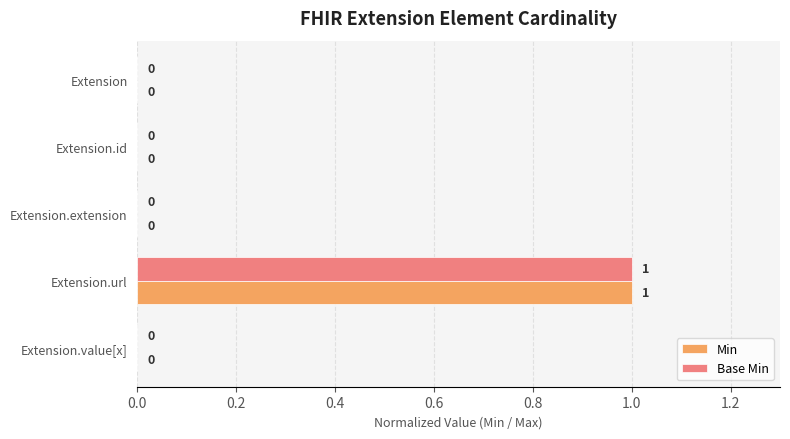

How many values in the Base Min series exceed 0?

1